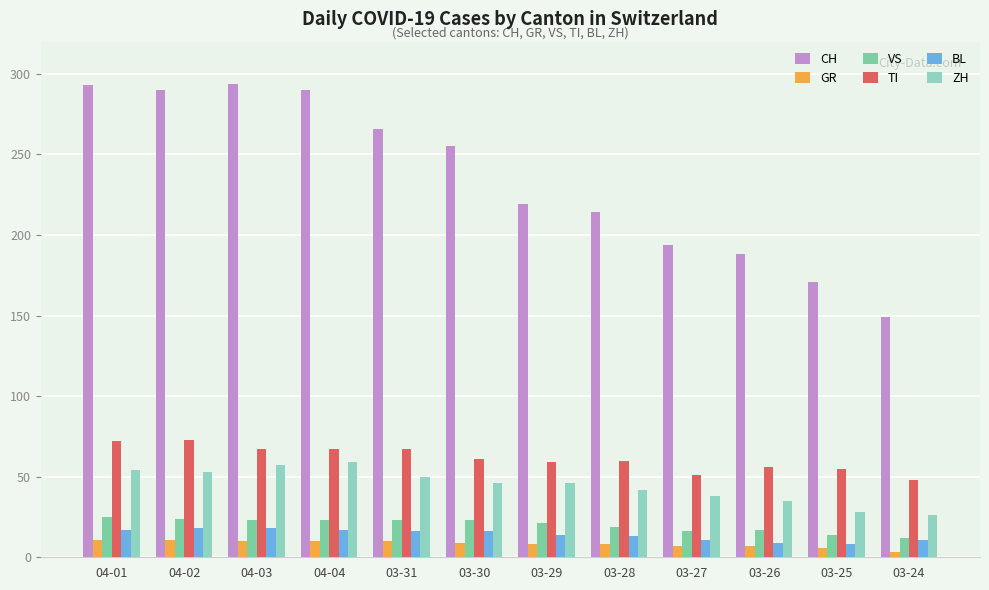

What is the label of the 2nd bar from the right?

03-25